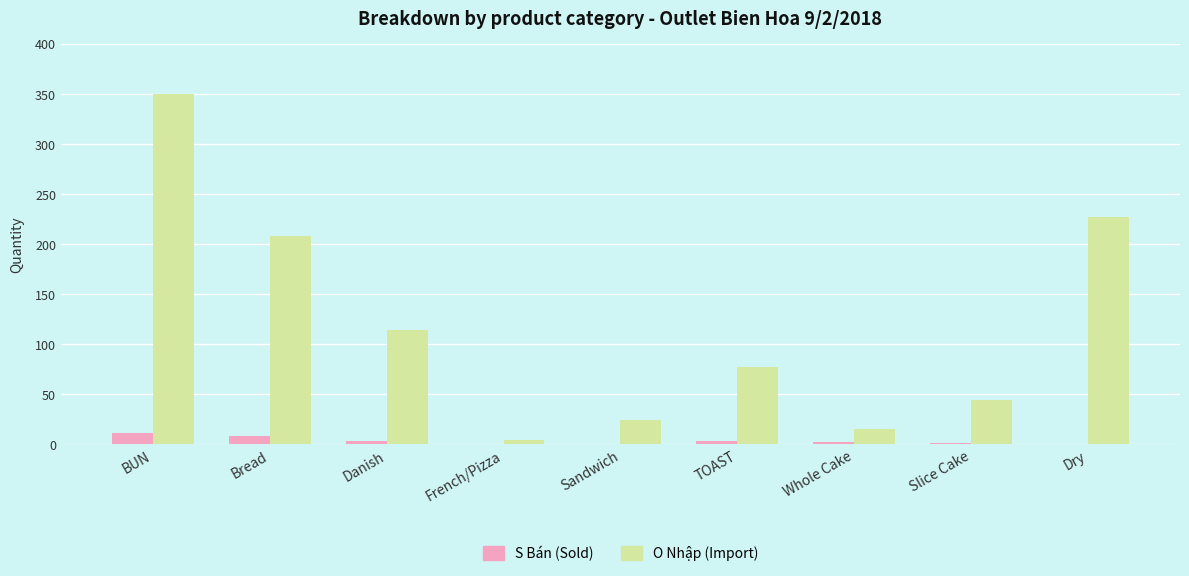

At which category does the chart reach its peak across all series?

BUN